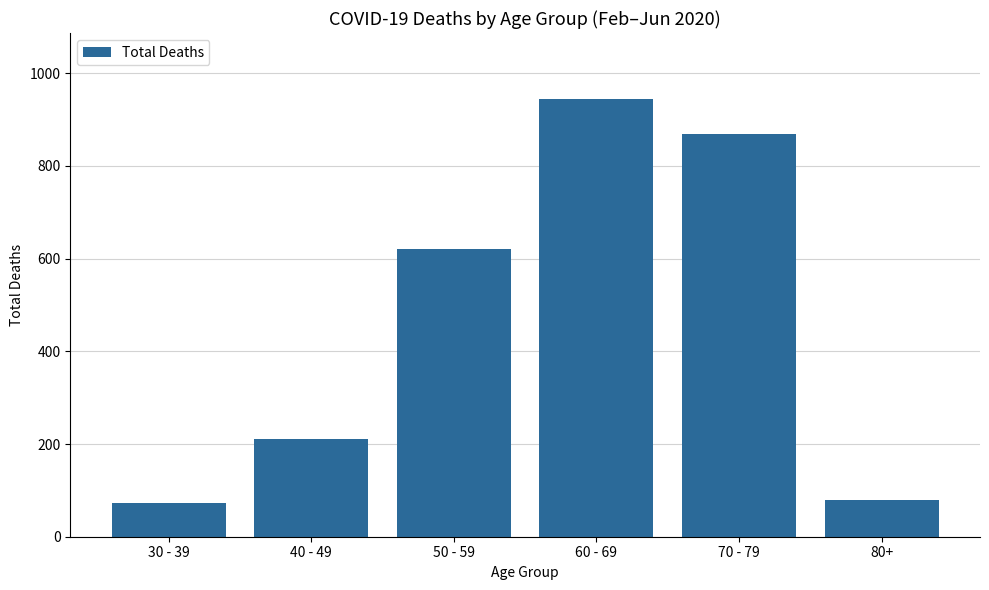

What is the label of the 3rd bar from the right?

60 - 69